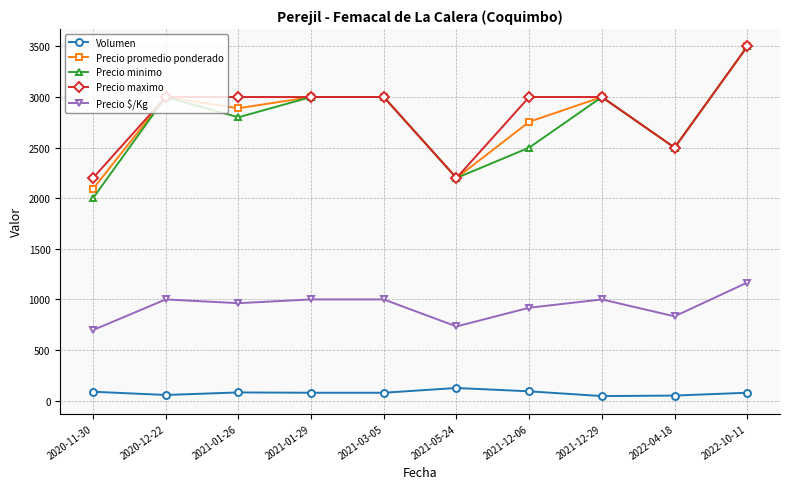

What is the difference between the second highest and second lowest values in the Precio maximo series?

800